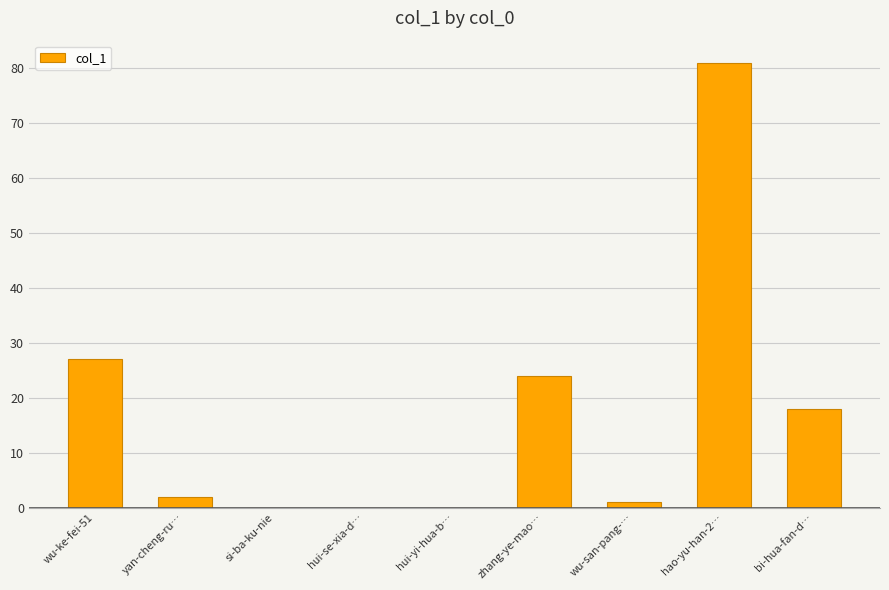

What is the change in value from wu-ke-fei-51 to bi-hua-fan-d…?

-9